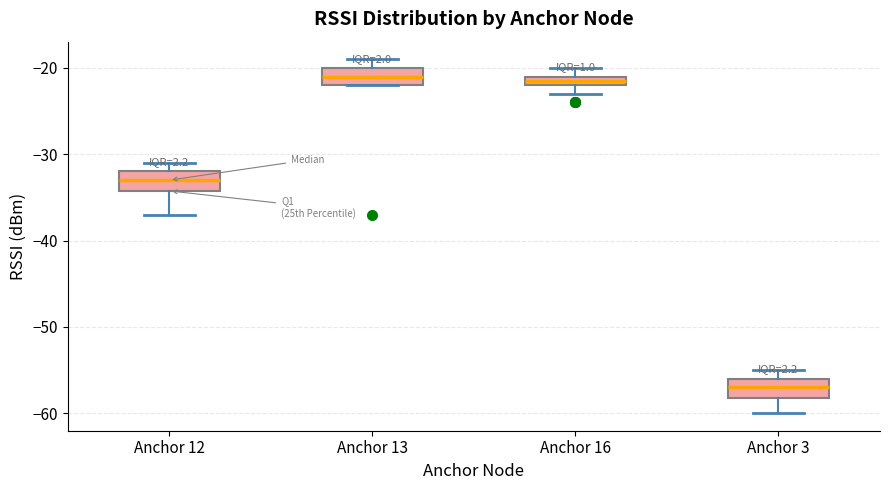

Where is the upper edge of the box for Anchor 3 on the y-axis? The values are not printed on the chart, so give them approximately, as read against the axis.

-56